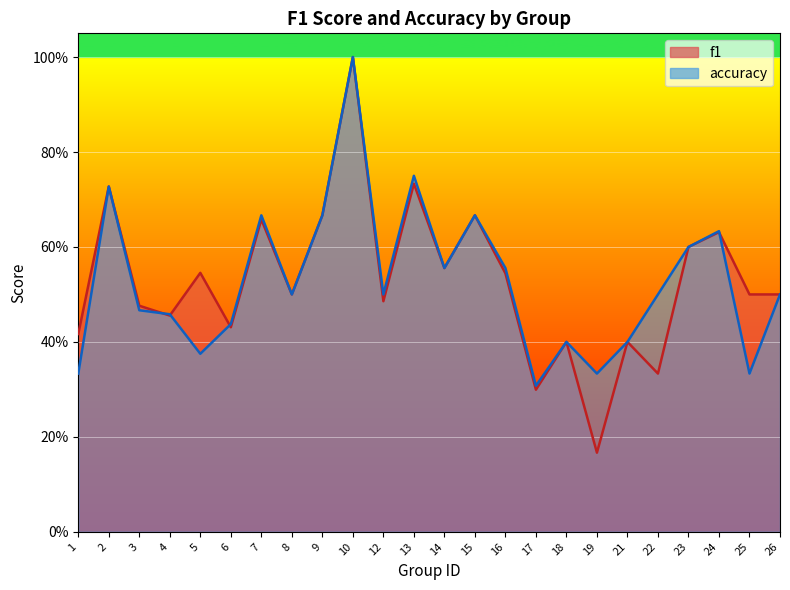

What is the greatest value displayed?

1.0